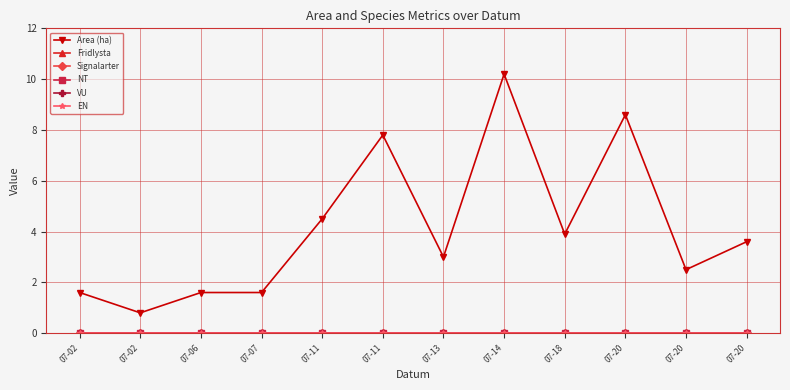

At which category does Area (ha) reach its first local valley?

07-02